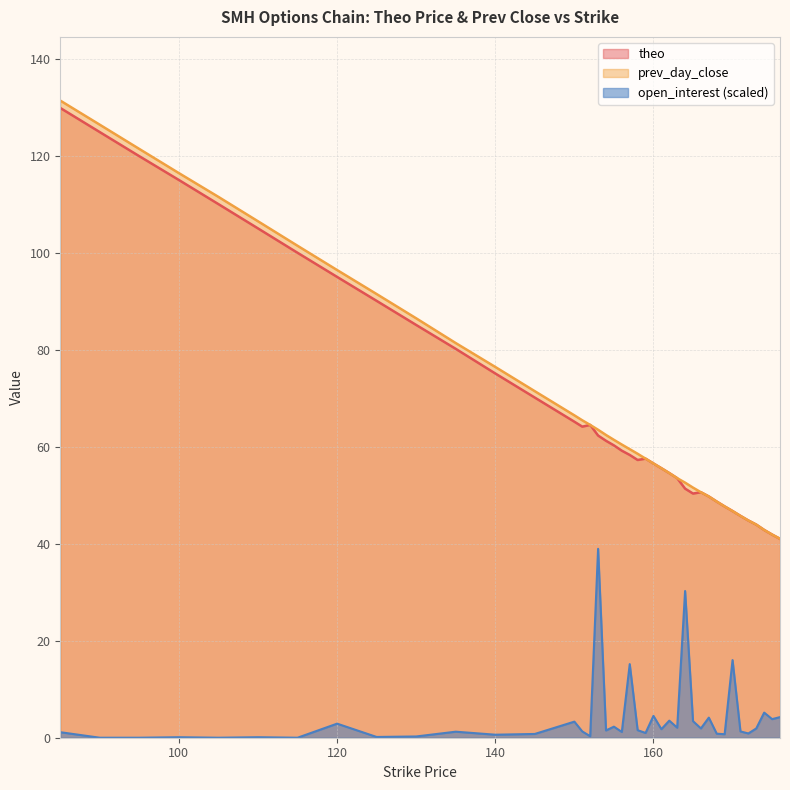

Rank the series at 160 from highest to lowest value.

theo, prev_day_close, open_interest